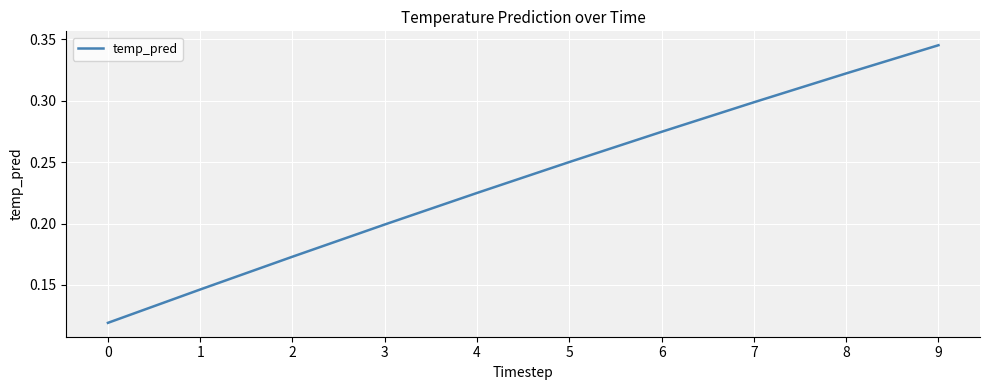

Which has a higher value, 6 or 9?

9